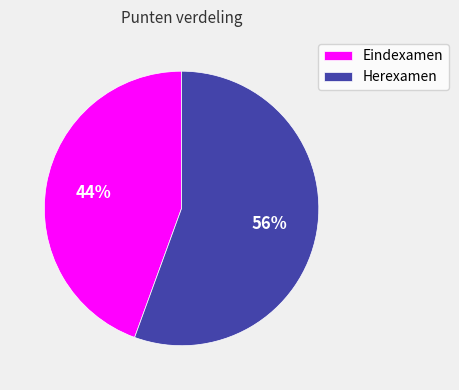

Is the sum of Eindexamen and Herexamen greater than half?

Yes